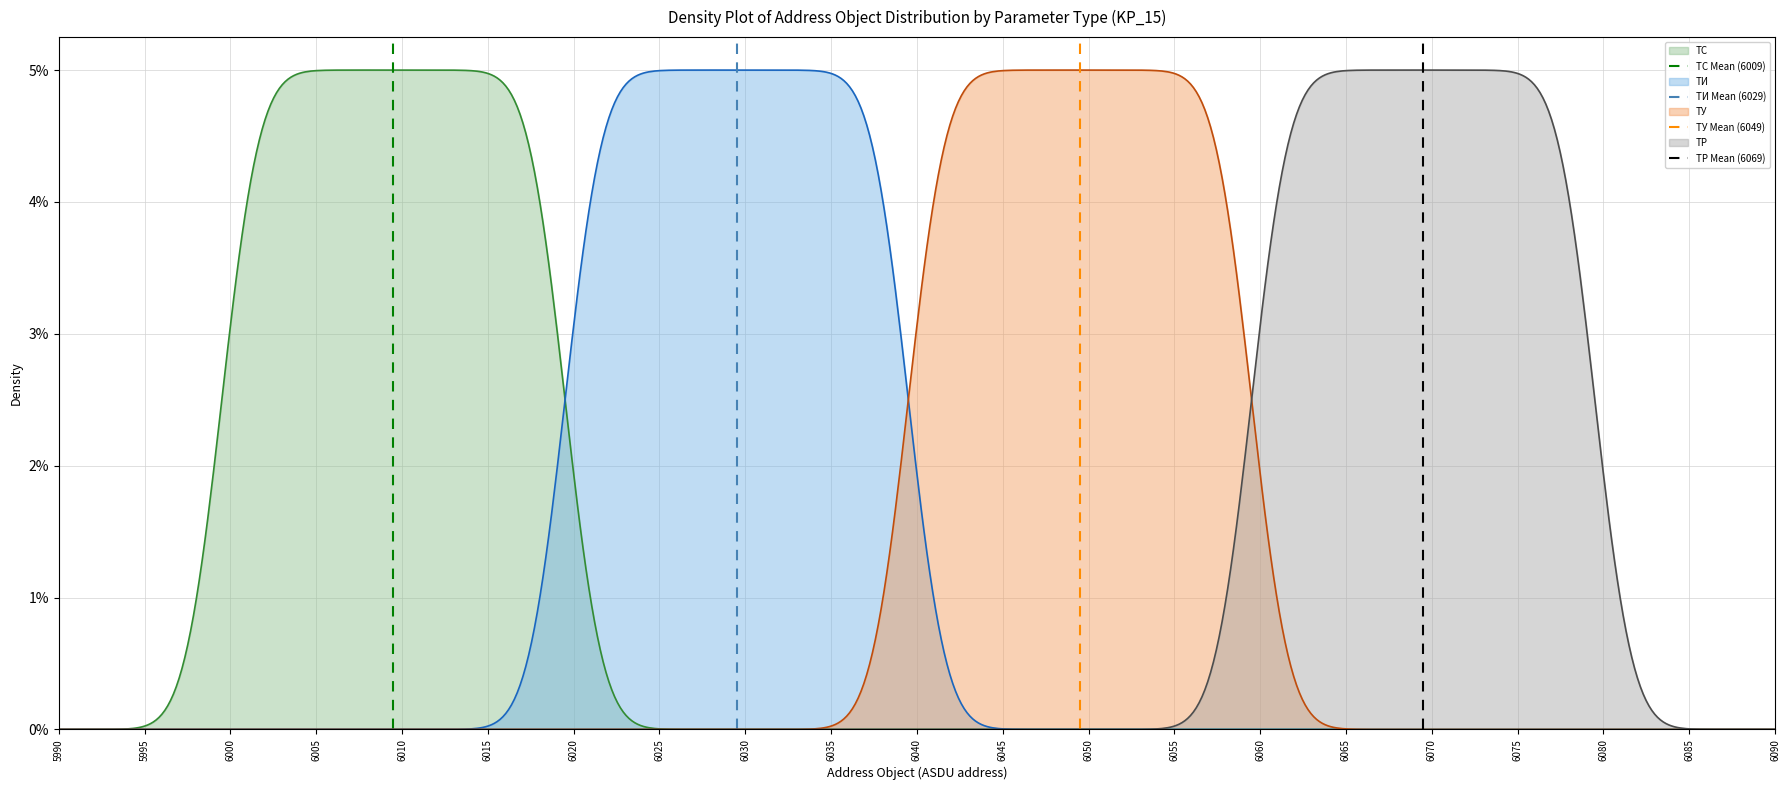

How many data points in ТУ Mean (6049) are less than 1?

1